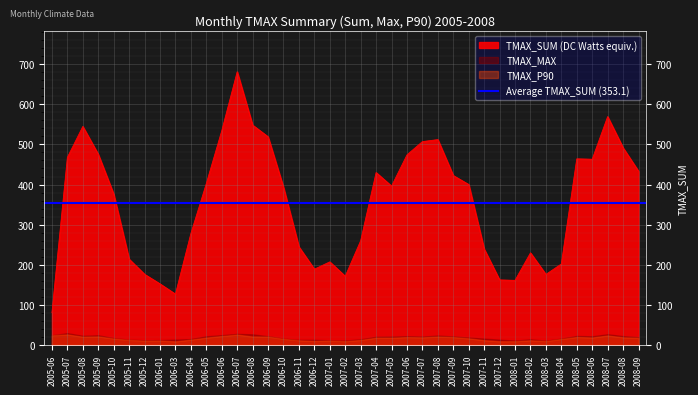

At which label does TMAX_MAX reach its minimum?

2008-03